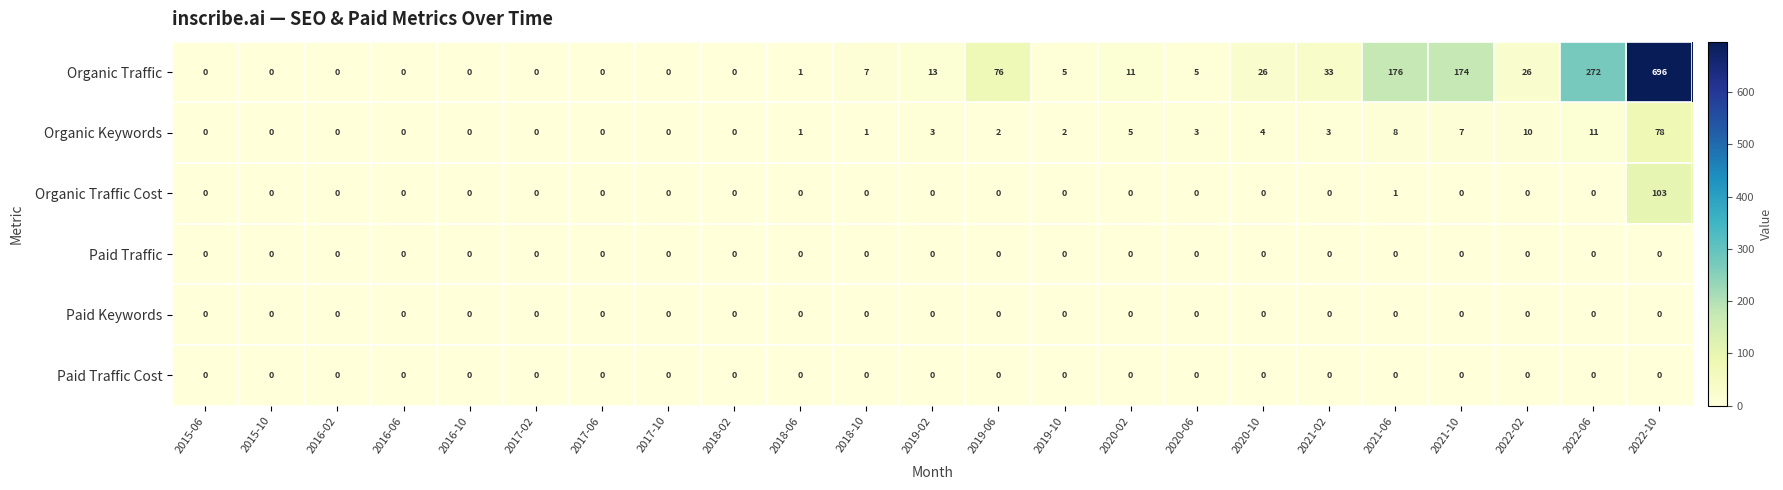

Read the Organic Traffic value at 2019-06, to the nearest 100.

100